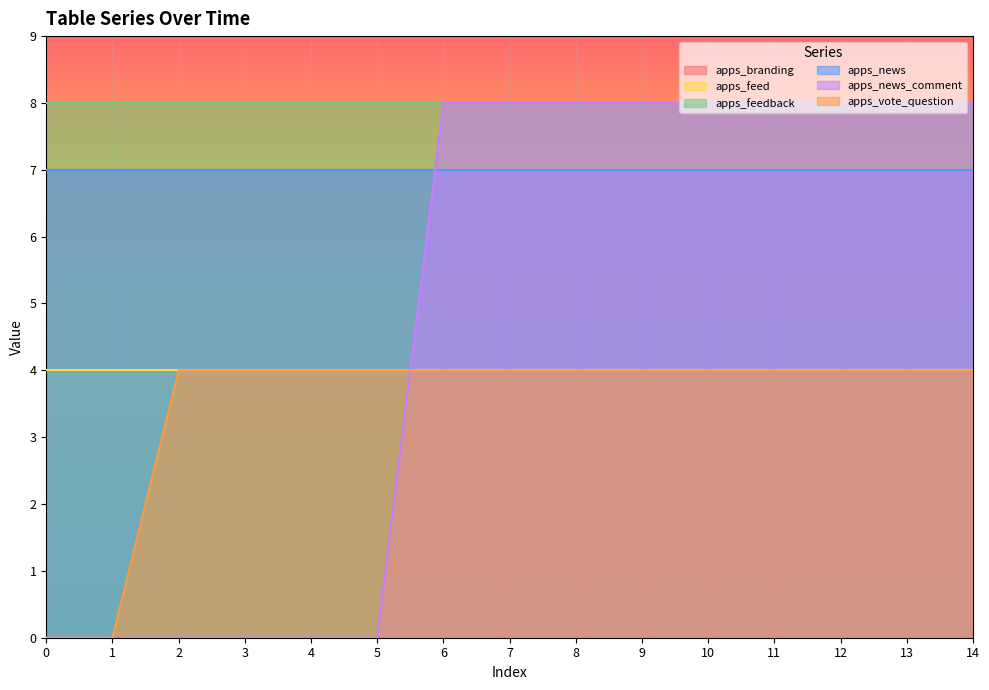

Reading right to left, what are all the values shown in this chart?

apps_branding: 14=7	13=7	12=7	11=7	10=7	9=7	8=7	7=7	6=7	5=7	4=7	3=7	2=7	1=7	0=7
apps_feed: 14=4	13=4	12=4	11=4	10=4	9=4	8=4	7=4	6=4	5=4	4=4	3=4	2=4	1=4	0=4
apps_feedback: 14=8	13=8	12=8	11=8	10=8	9=8	8=8	7=8	6=8	5=8	4=8	3=8	2=8	1=8	0=8
apps_news: 14=7	13=7	12=7	11=7	10=7	9=7	8=7	7=7	6=7	5=7	4=7	3=7	2=7	1=7	0=7
apps_news_comment: 14=8	13=8	12=8	11=8	10=8	9=8	8=8	7=8	6=8	5=0	4=0	3=0	2=0	1=0	0=0
apps_vote_question: 14=4	13=4	12=4	11=4	10=4	9=4	8=4	7=4	6=4	5=4	4=4	3=4	2=4	1=0	0=0